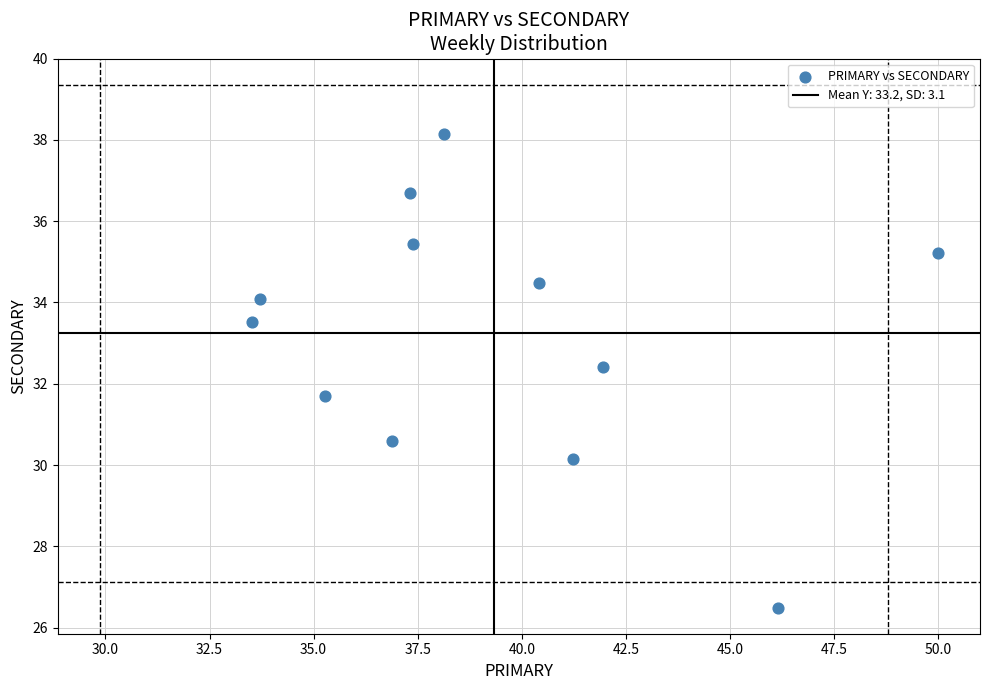

What is the average X value?

39.3